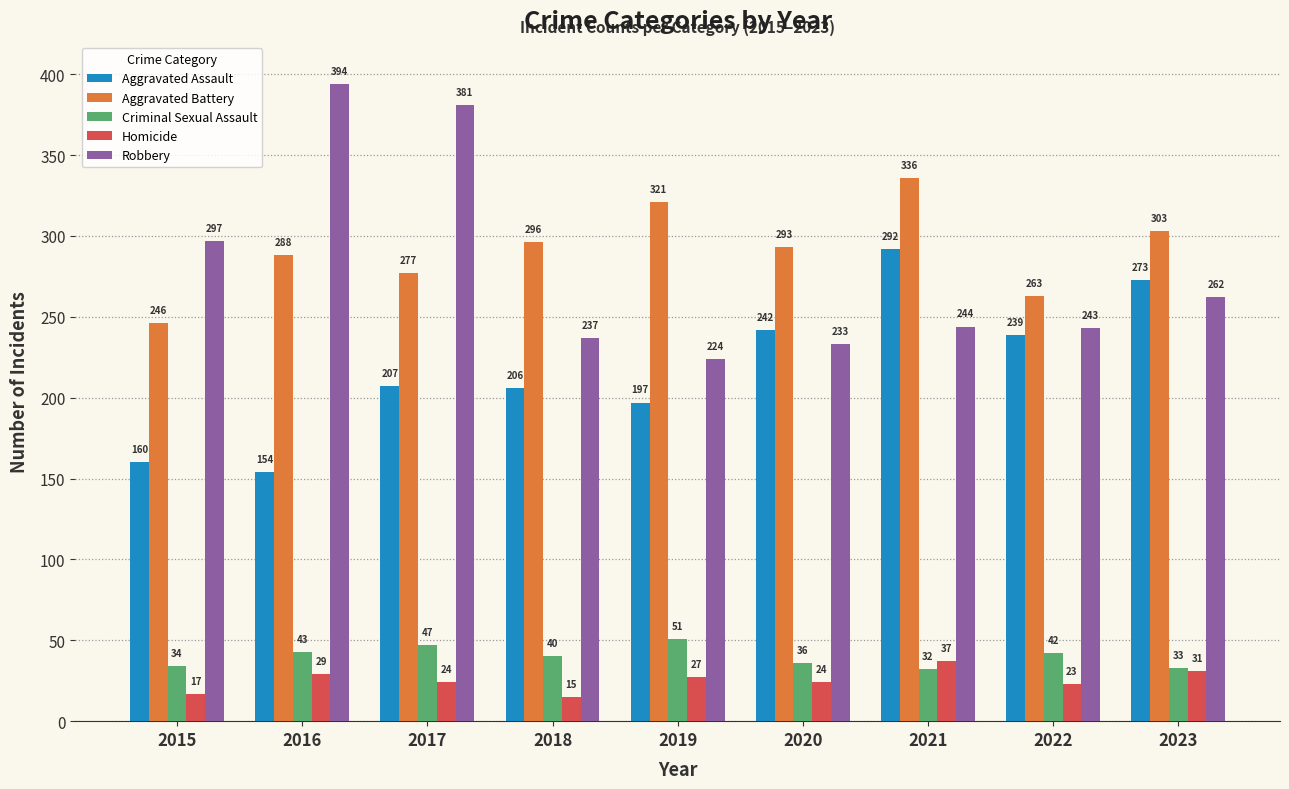

At which label is Aggravated Assault closest to 223?

2017